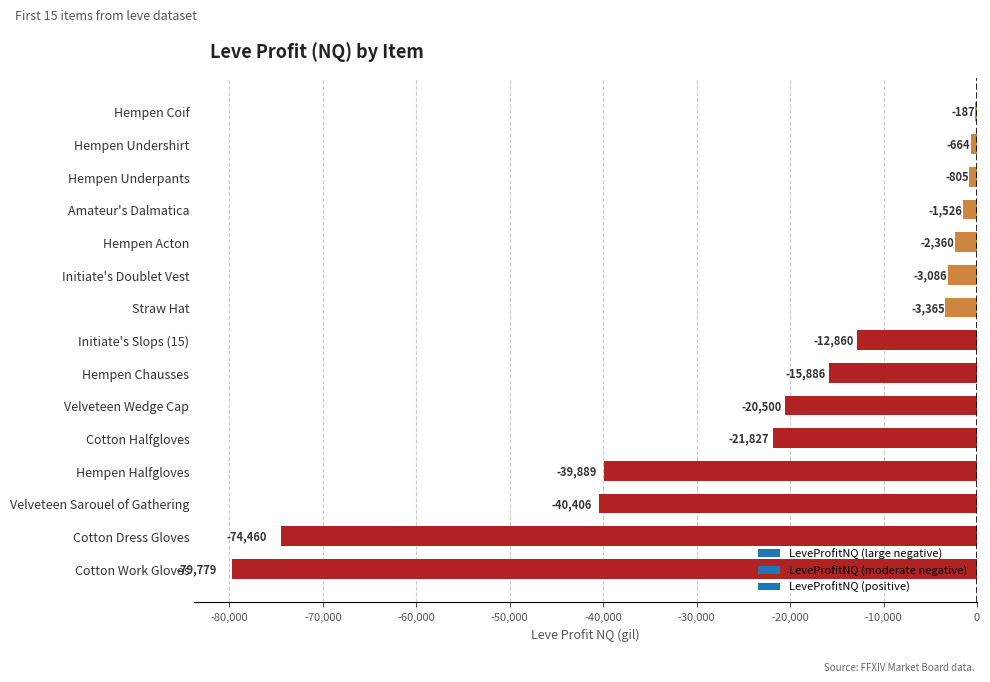

At which label is the value closest to -39983?

Hempen Halfgloves